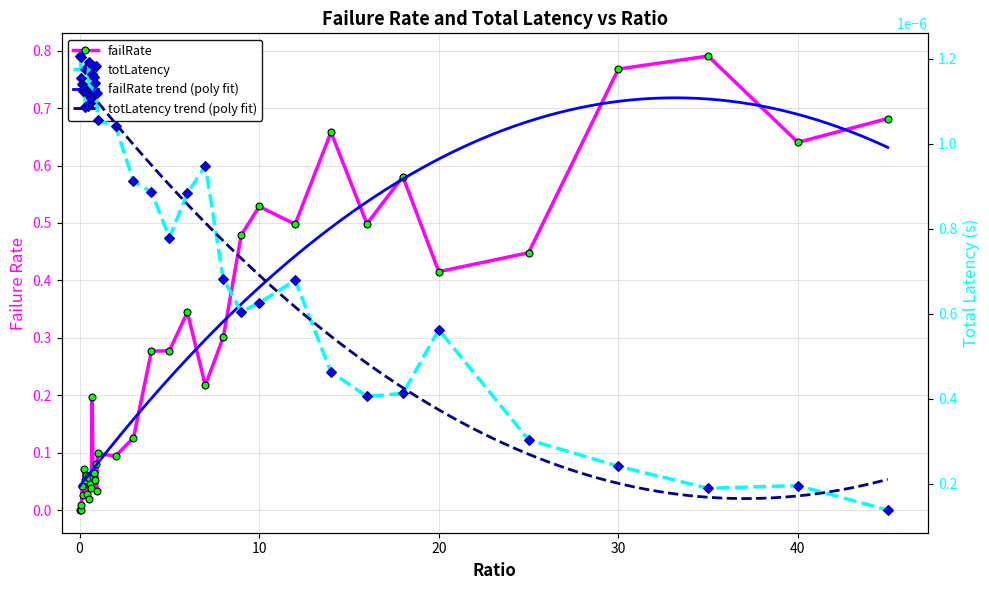

Is it true that totLatency equals 0.0 at 14?

True